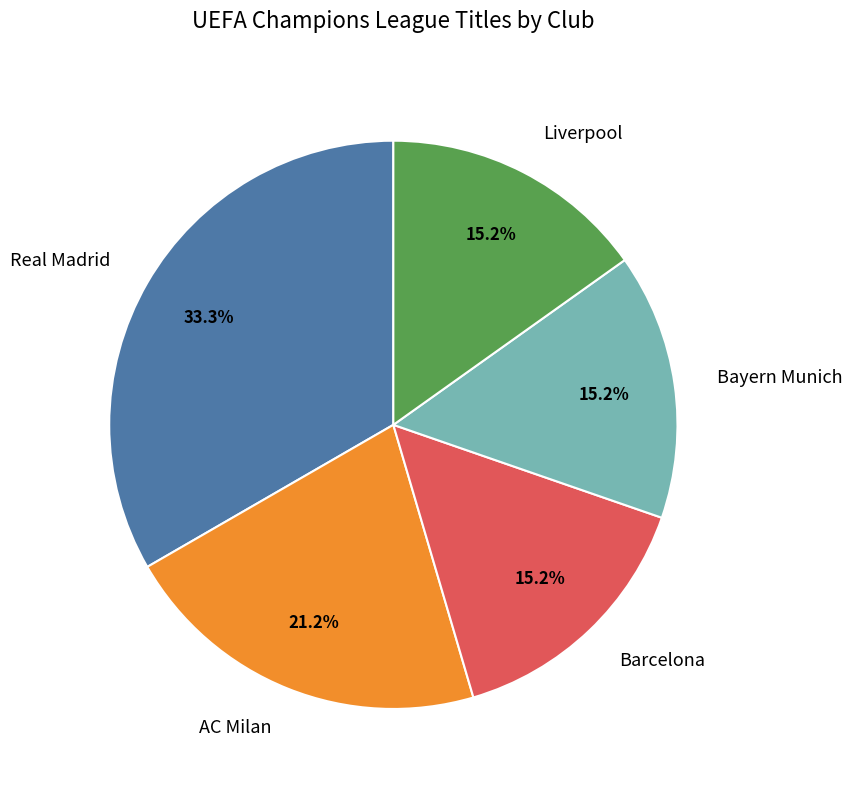

What percentage is the AC Milan slice, to the nearest percent?

21%